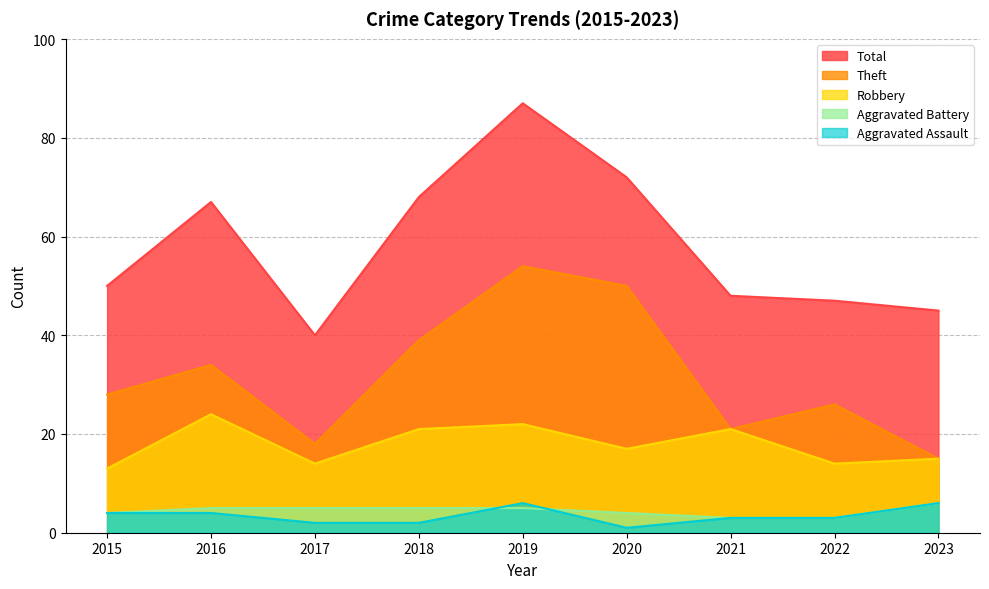

True or false: Theft has a value of 50 at 2020.

True